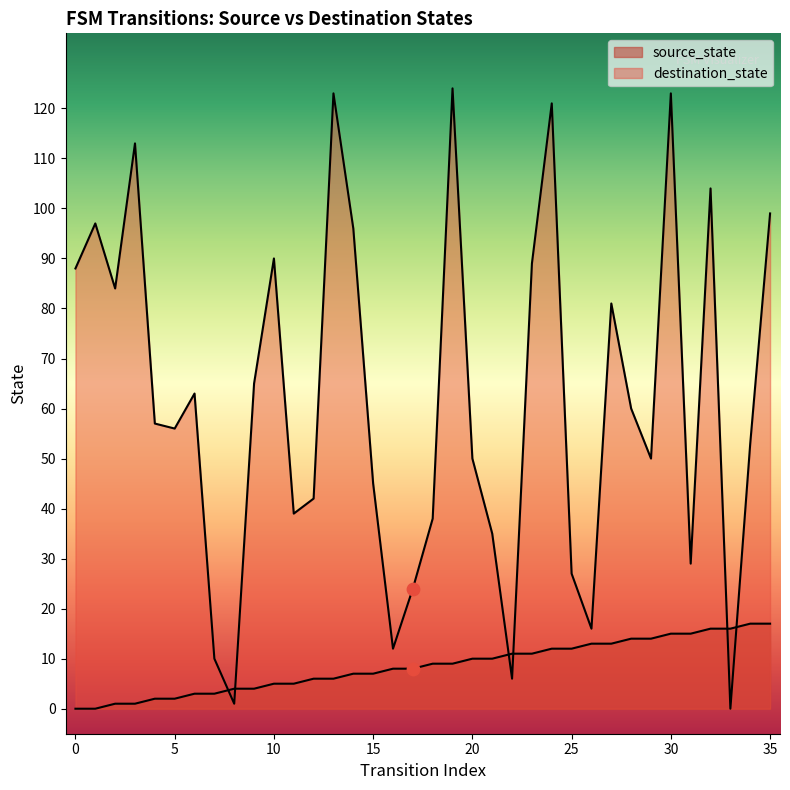

Which series has the largest total across all categories?

destination_state